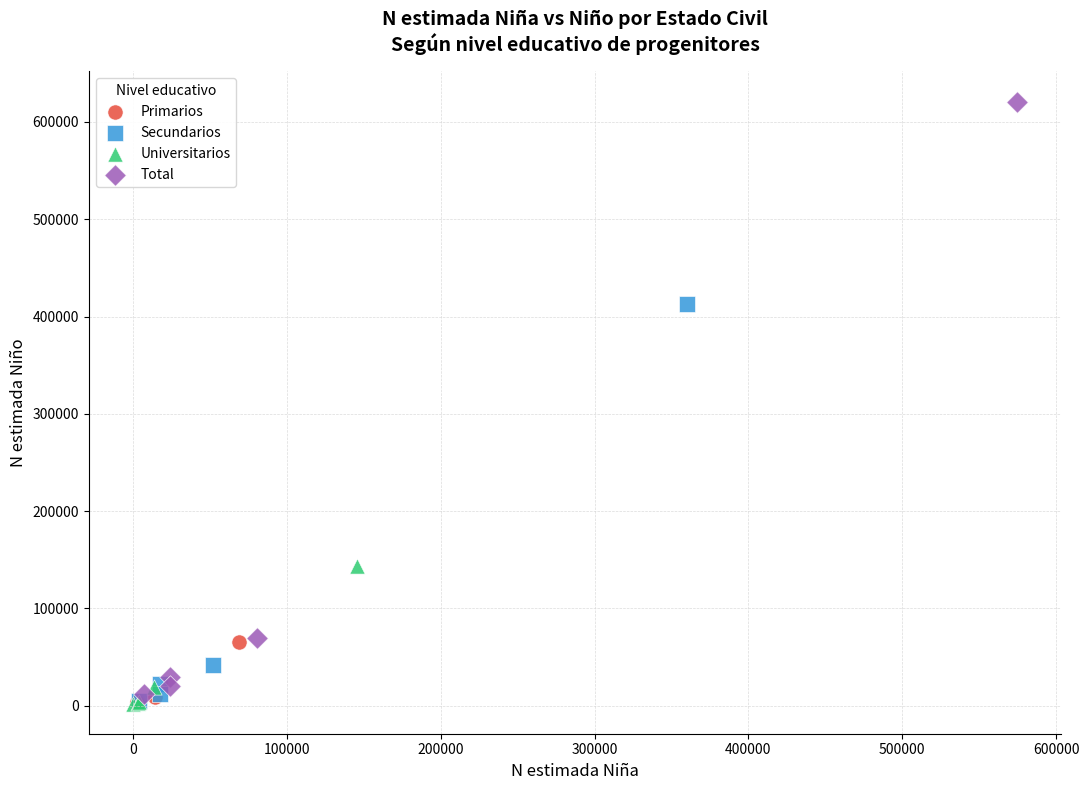

Which series contains the highest Y value?

Total